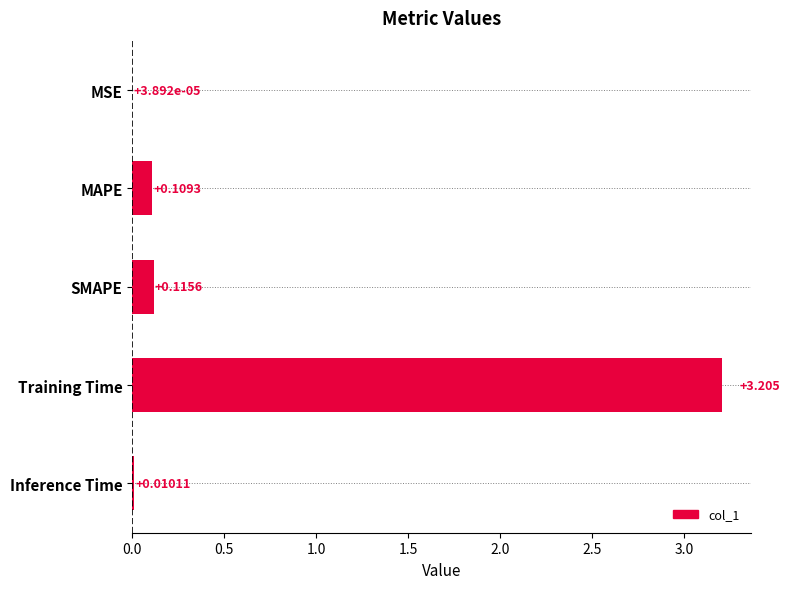

Which label corresponds to the largest value in the chart?

Training Time